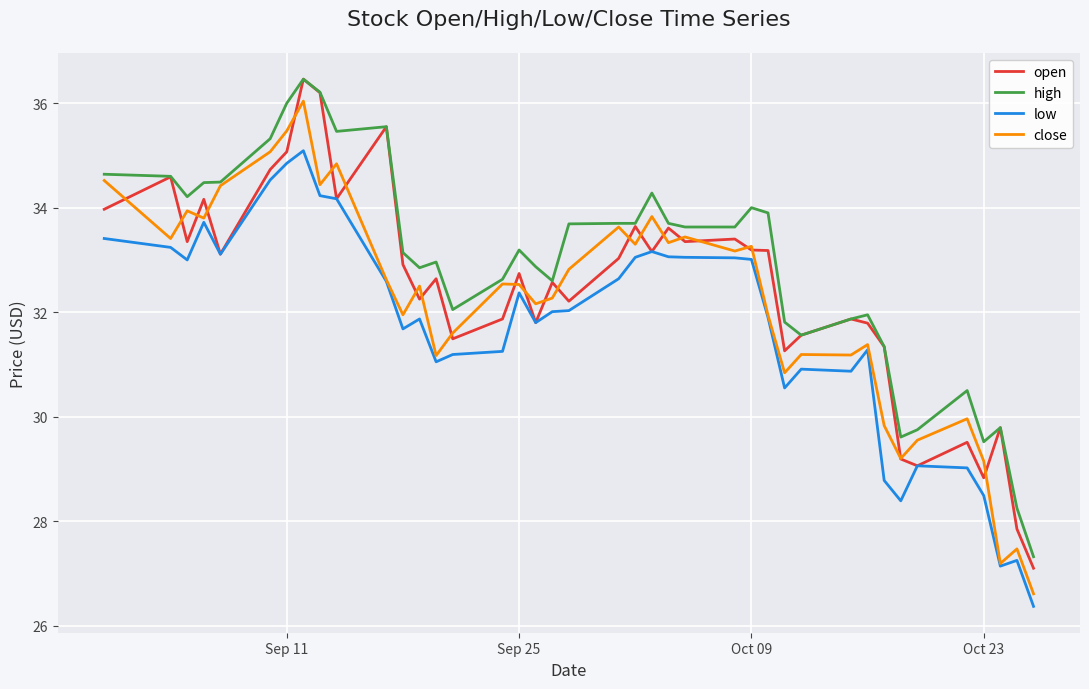

What is the maximum value shown in the chart?

36.5